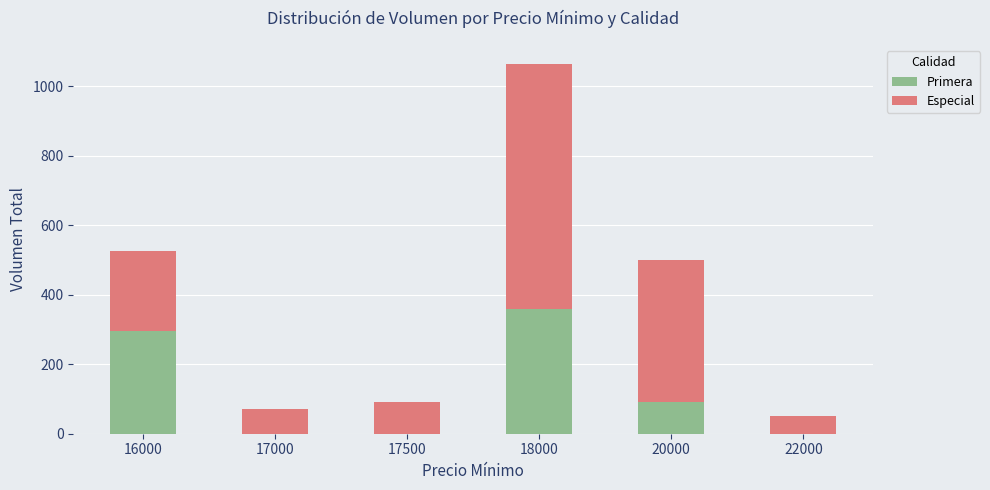

The value of Primera at 17500 is 186. True or false?

False